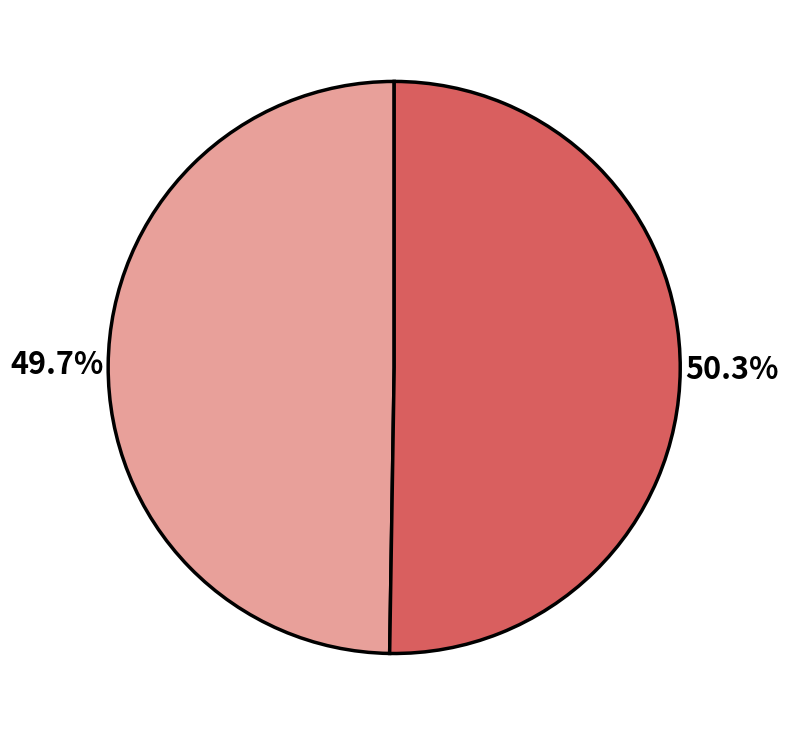

Is there a majority slice in this chart?

Yes